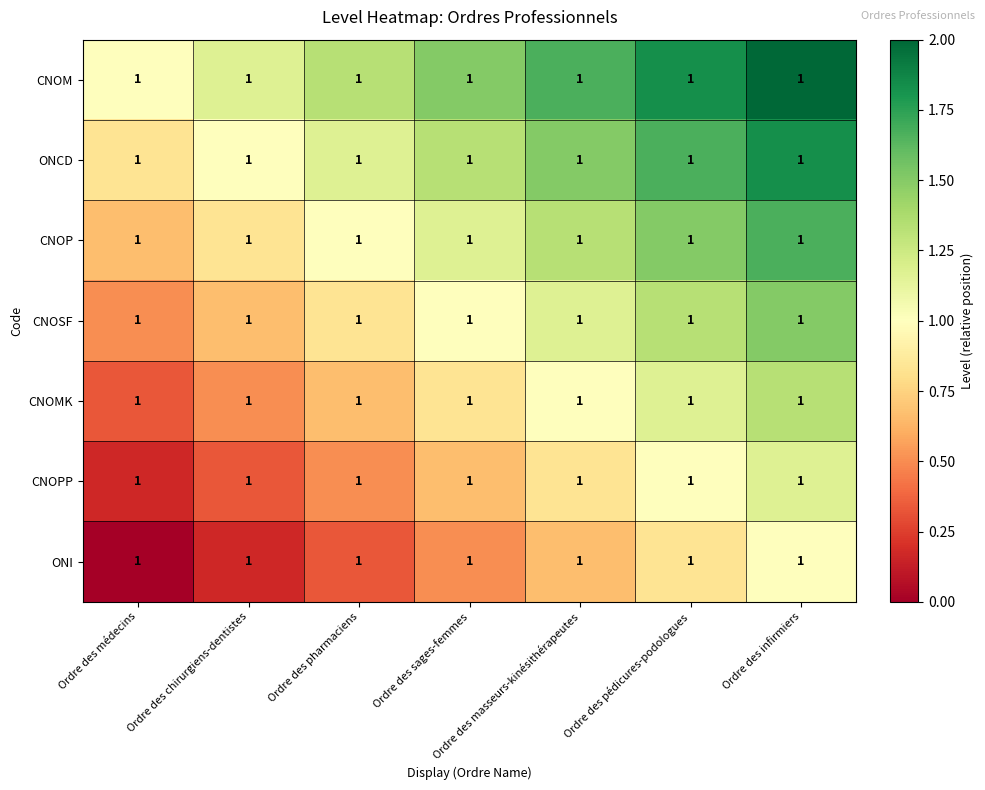

Rank the categories by CNOMK value from lowest to highest.

Ordre des médecins, Ordre des chirurgiens-dentistes, Ordre des pharmaciens, Ordre des sages-femmes, Ordre des masseurs-kinésithérapeutes, Ordre des pédicures-podologues, Ordre des infirmiers